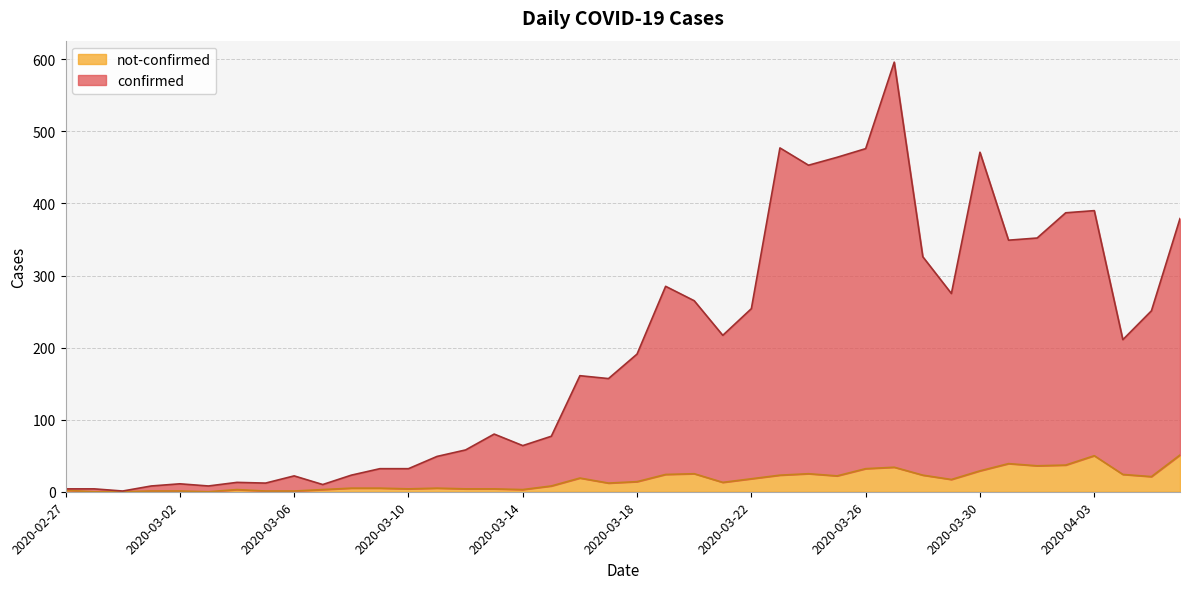

How many lines are shown in the chart?

2